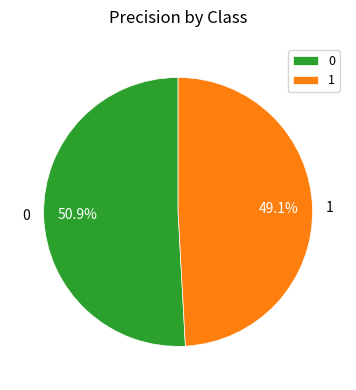

Do 1 and 0 together represent more than half of the pie?

Yes